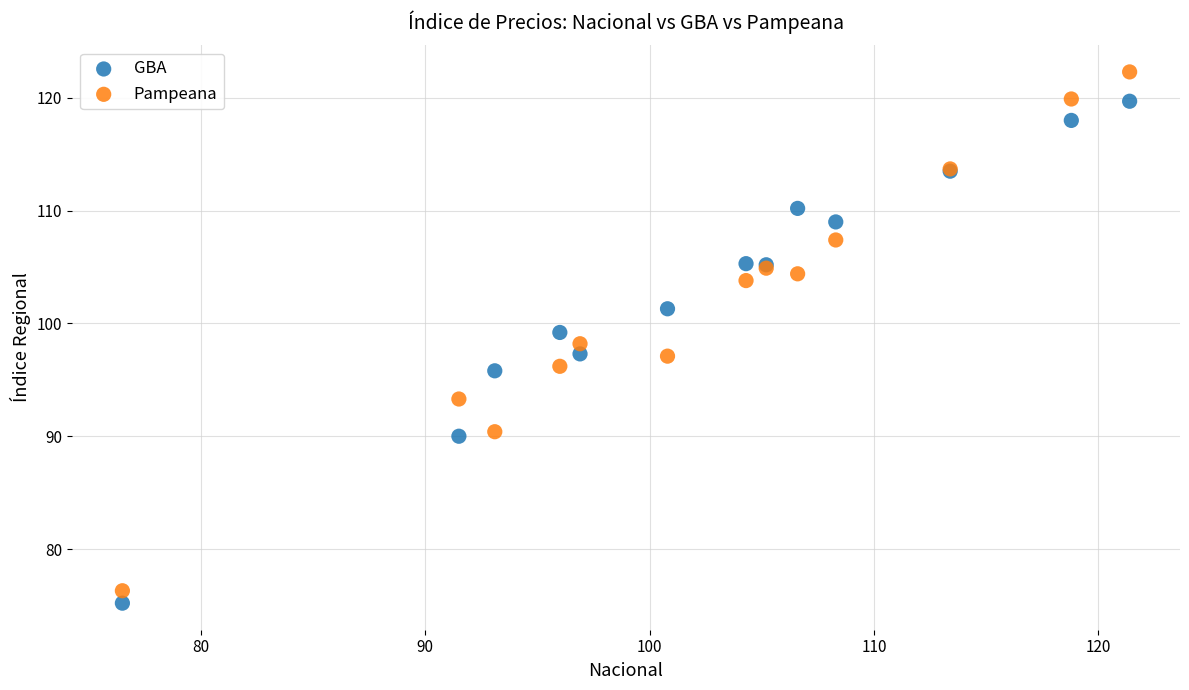

Which series contains the highest Y value?

Pampeana